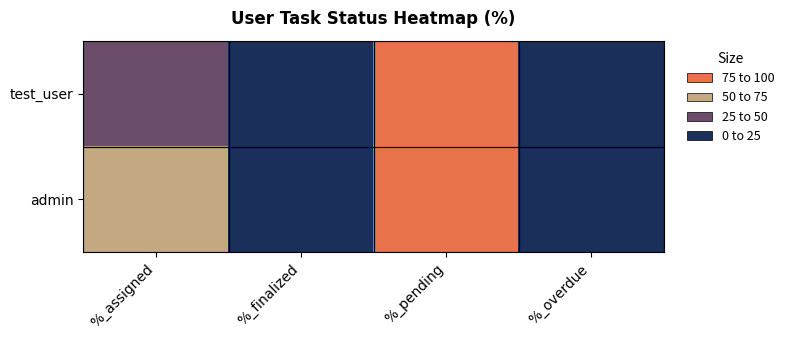

Reading left to right, what are all the values shown in this chart?

admin: %_assigned=67	%_finalized=0	%_pending=100	%_overdue=0
test_user: %_assigned=33	%_finalized=0	%_pending=100	%_overdue=0